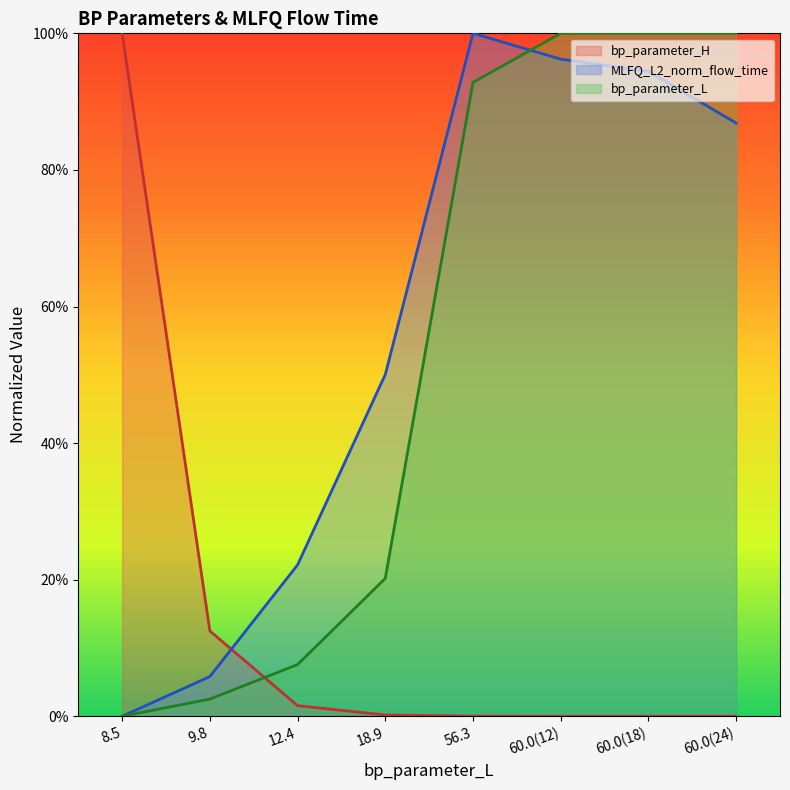

At which category is the sum across all series the highest?

60.0(12)